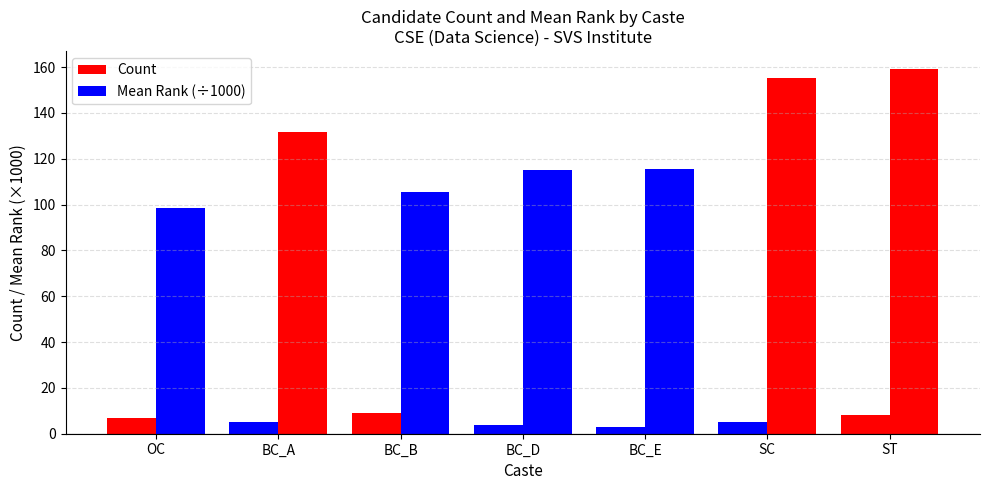

The value of Mean Rank (÷1000) at SC is 55.5. True or false?

False